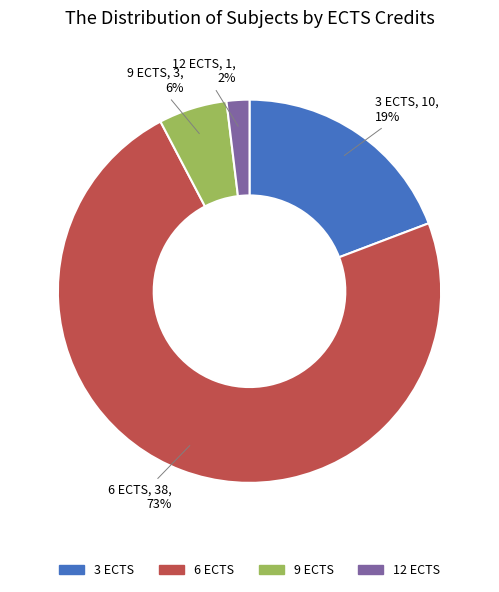

To the nearest percent, what is the difference between the 3 ECTS and 6 ECTS slice percentages?

54%